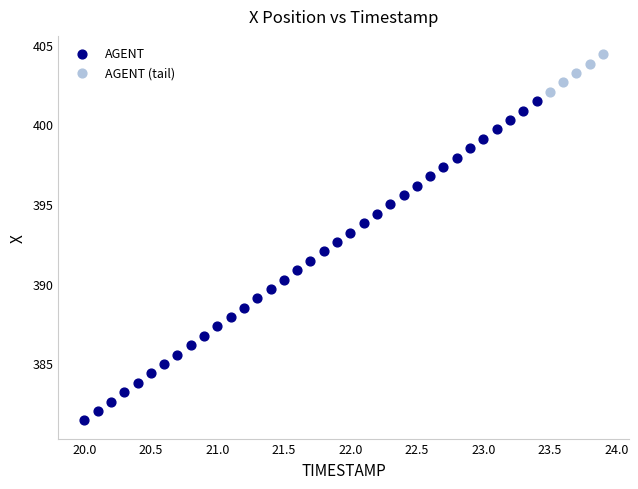

Which series contains the highest Y value?

AGENT (tail)